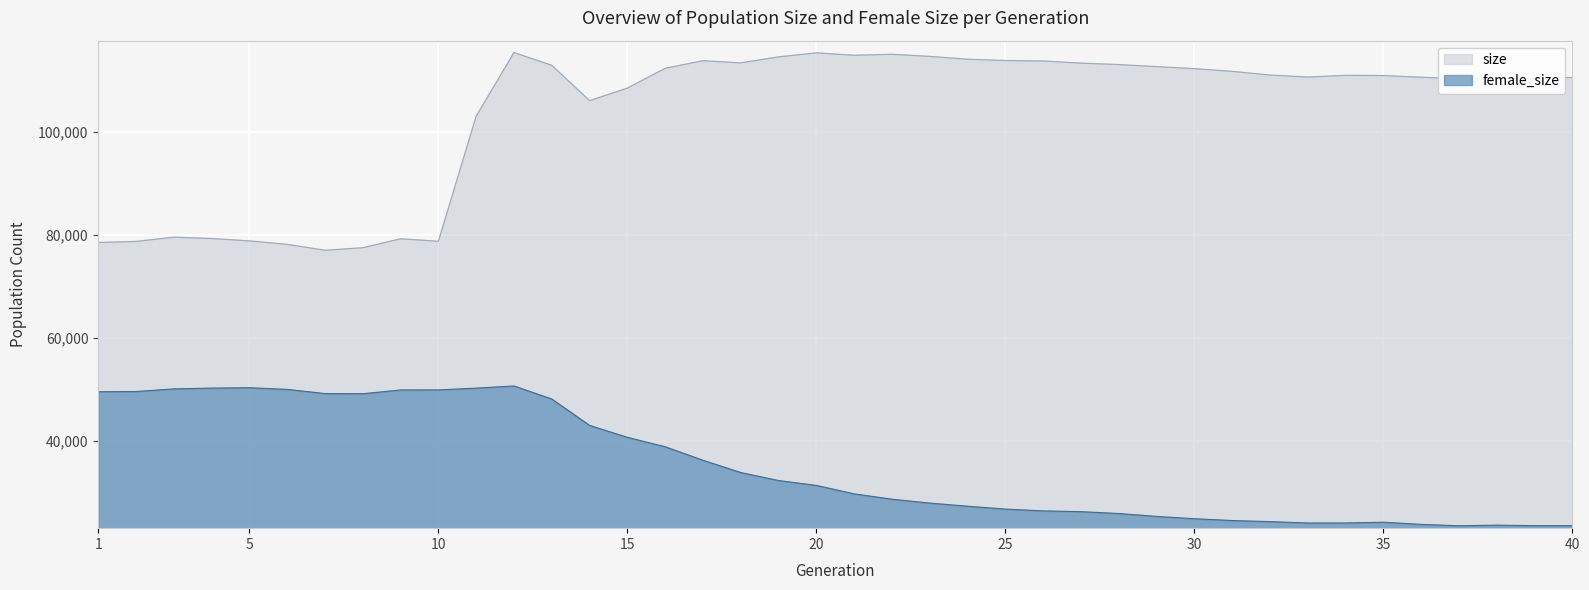

What is the sum of all size values?

4148751